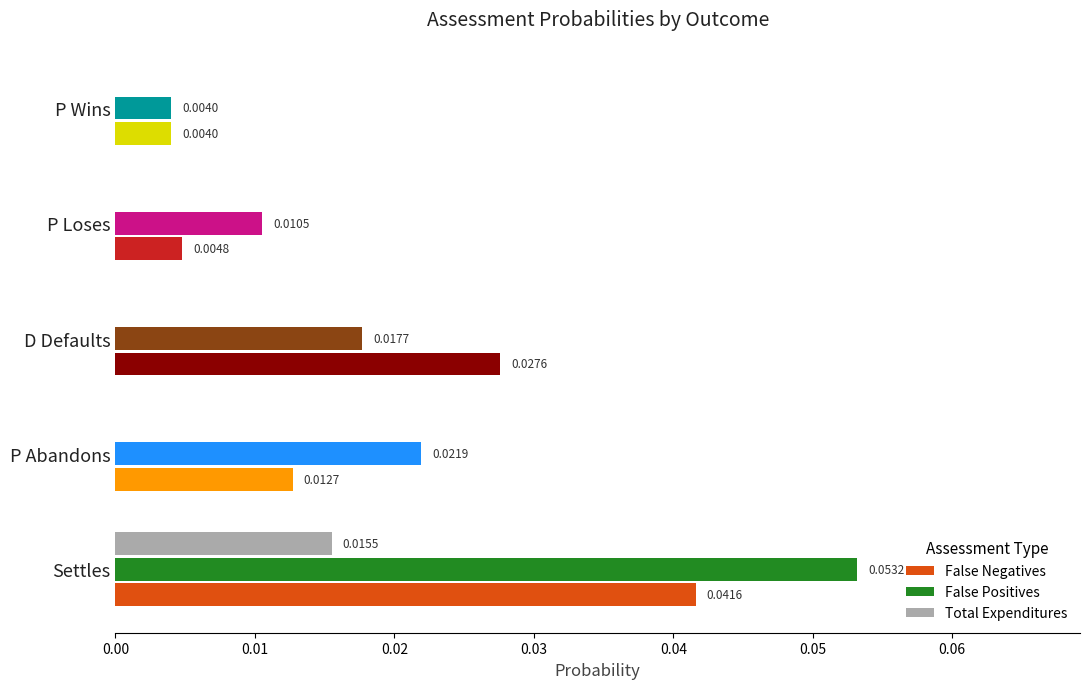

How many series are shown in this chart?

3